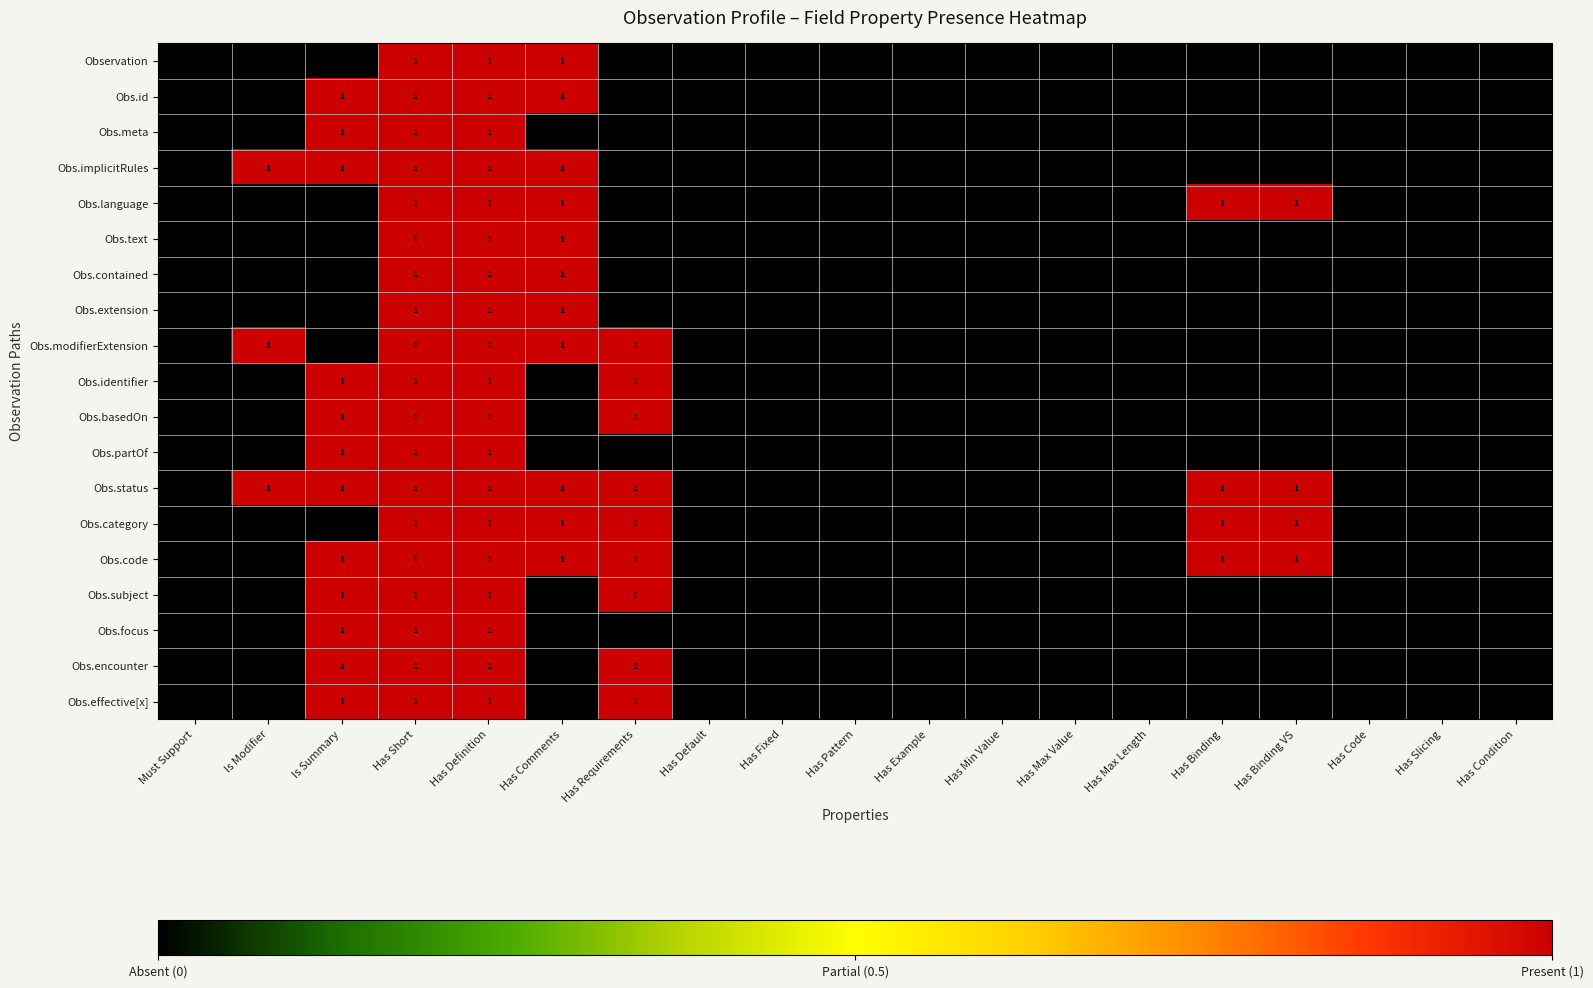

What is the total value across all series at Has Requirements?

9